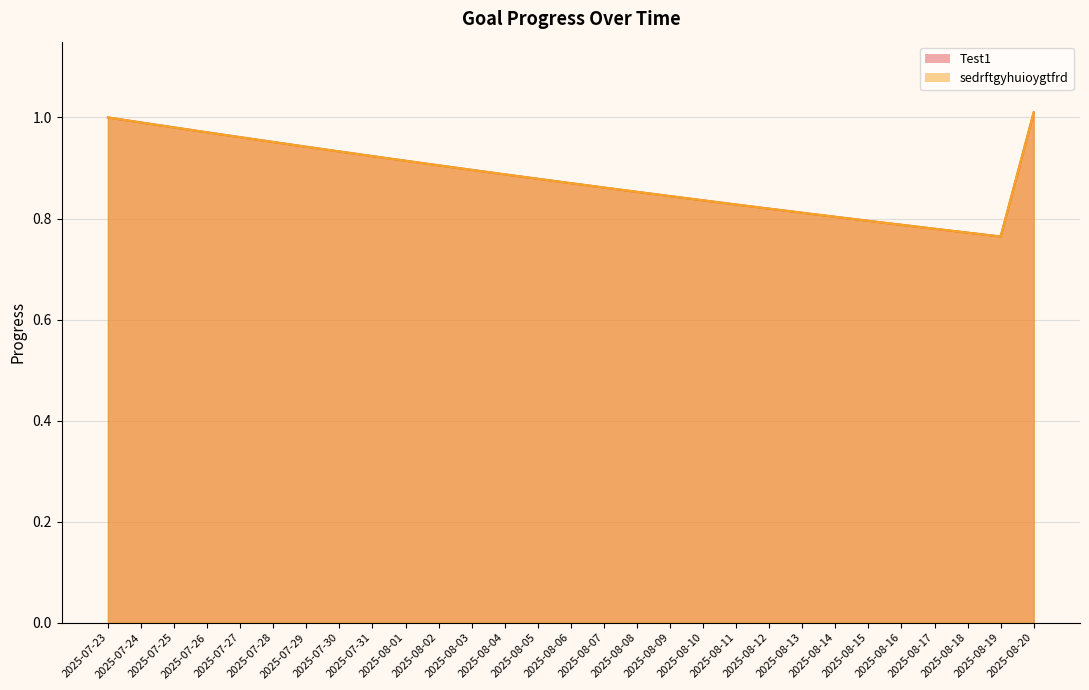

What is the average value of the Test1 series?

0.9